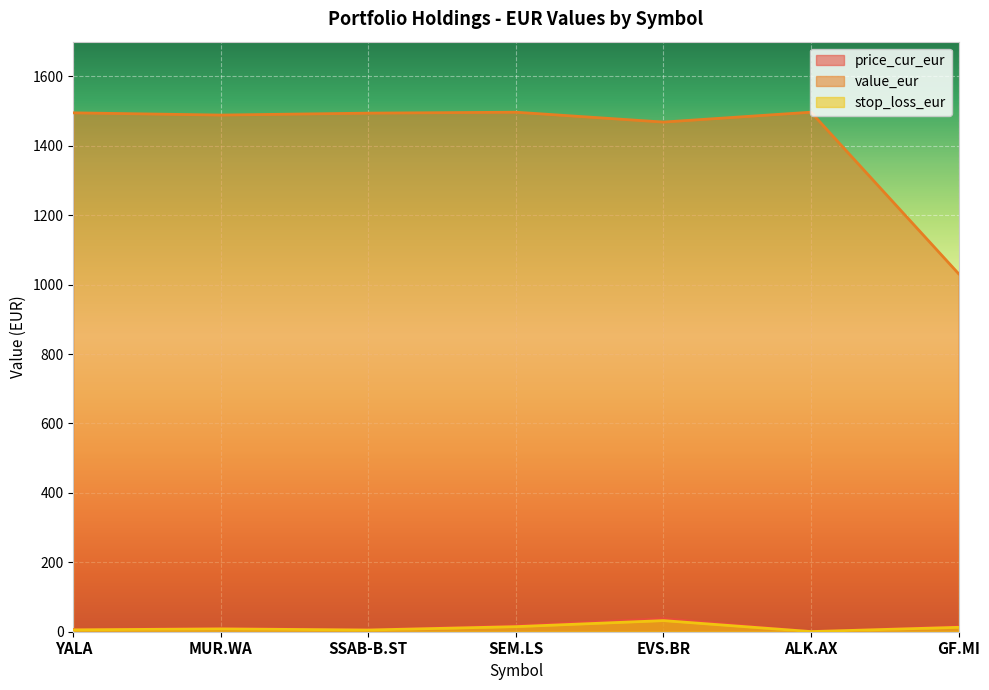

At which category does stop_loss_eur reach its first local valley?

SSAB-B.ST